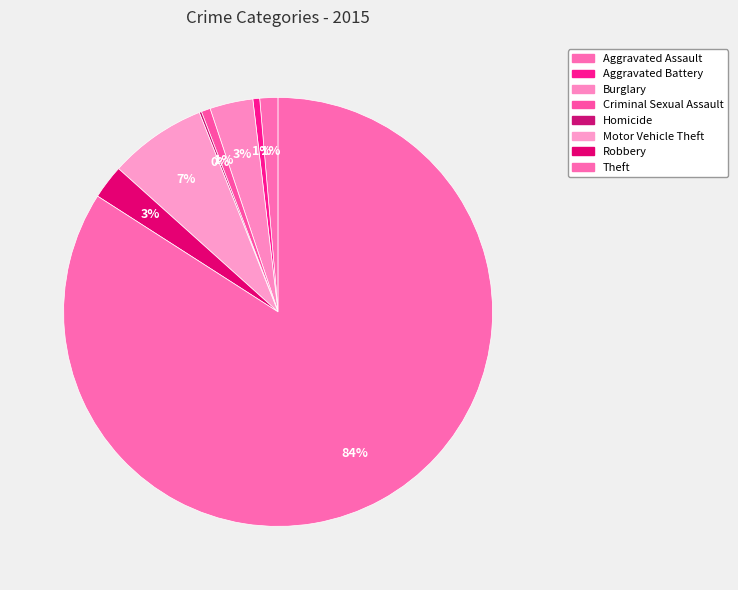

How many segments does this pie chart have?

8